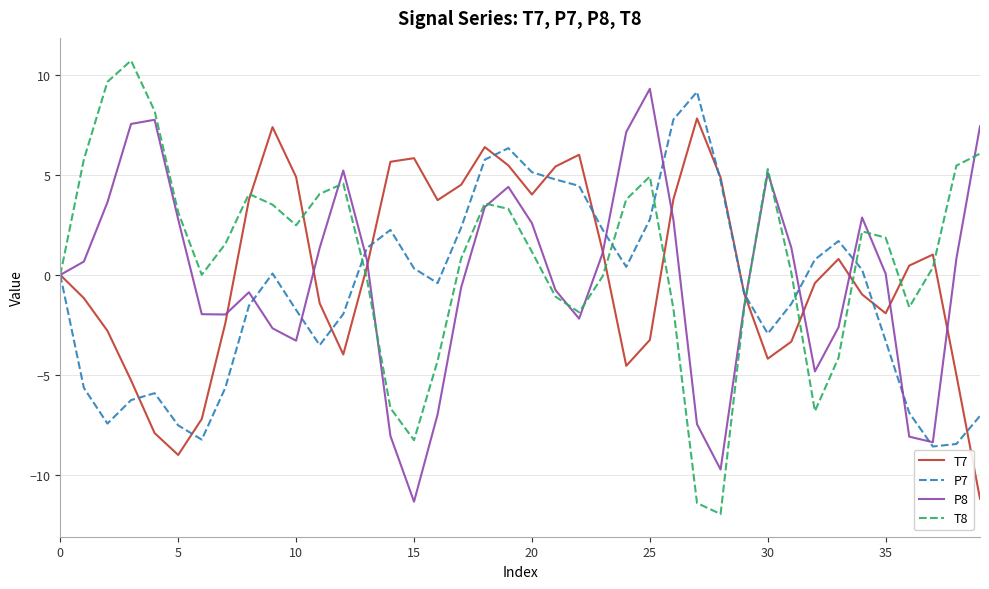

What is the smallest value displayed?

-12.0